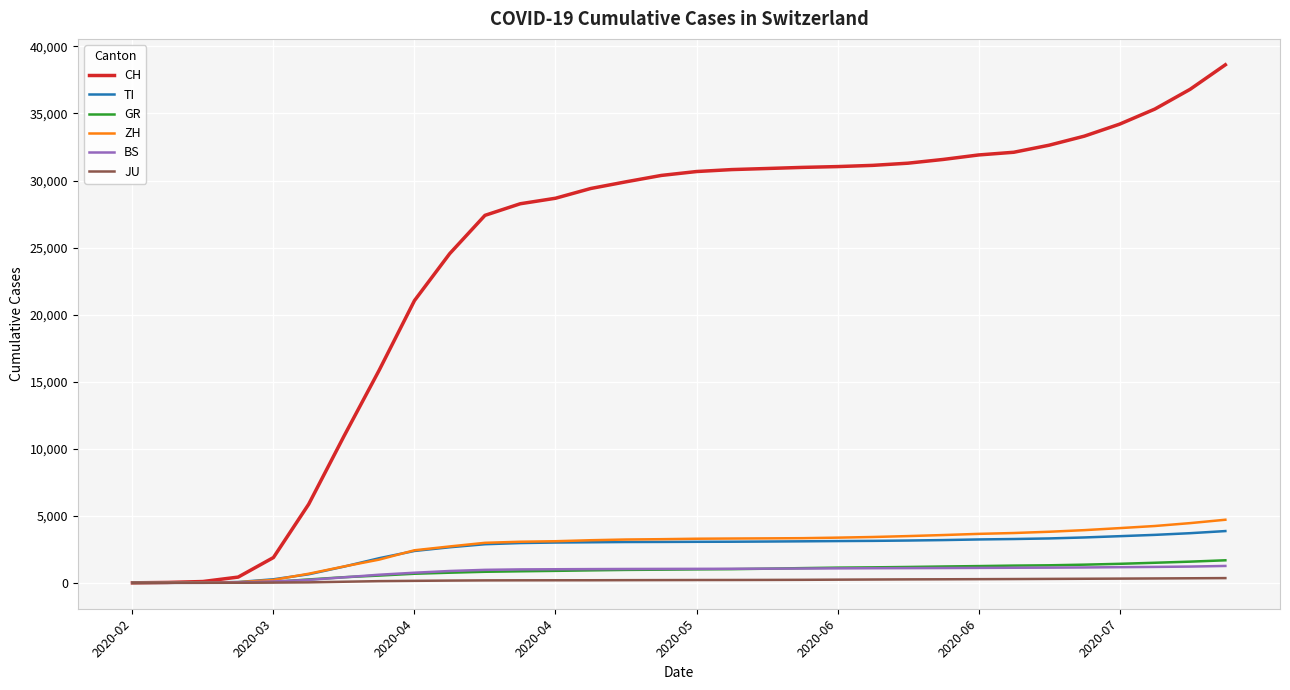

What is the maximum value shown in the chart?

38631